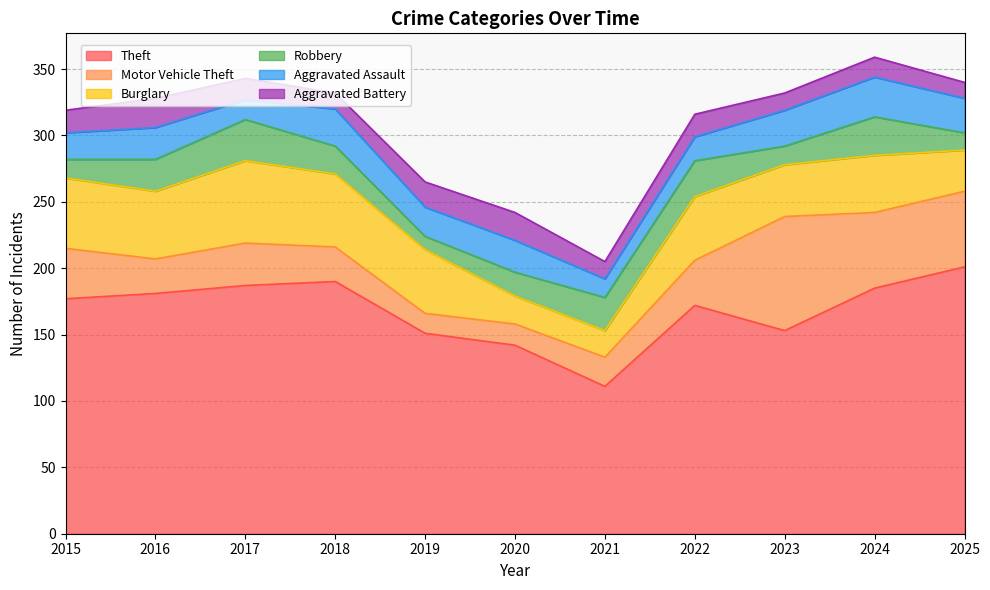

What is the smallest value displayed?

10